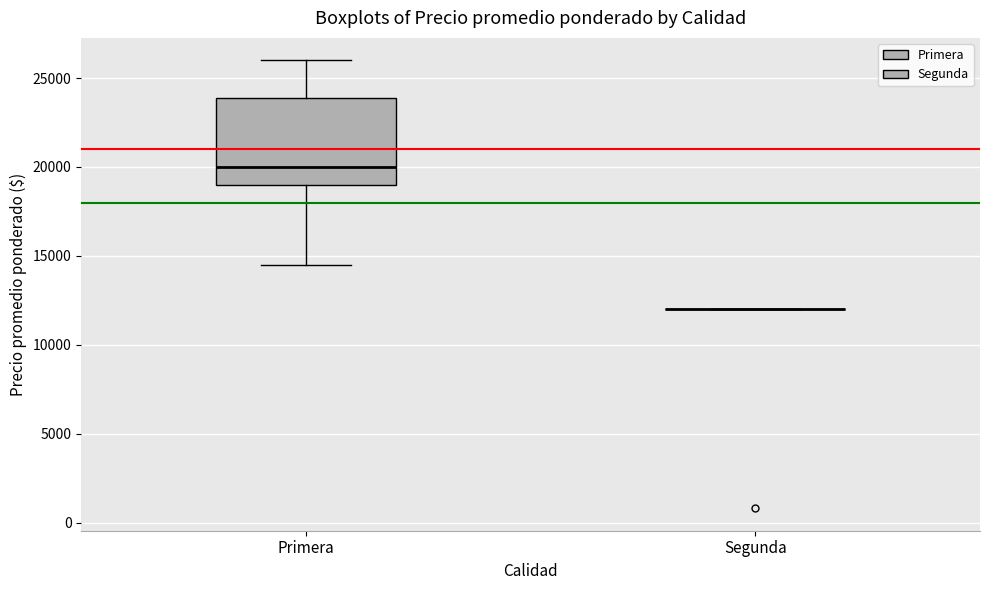

Reading left to right, read every box against the y-axis: the position of its median line, the range the box covers, and the ends of its whiskers. The values are not printed on the chart, so give them approximately, as read against the axis.

Primera: median 20000, box 19000 to 24000, whiskers 14500 to 26000
Segunda: box collapsed to a line at 12000, whiskers 12000 to 12000